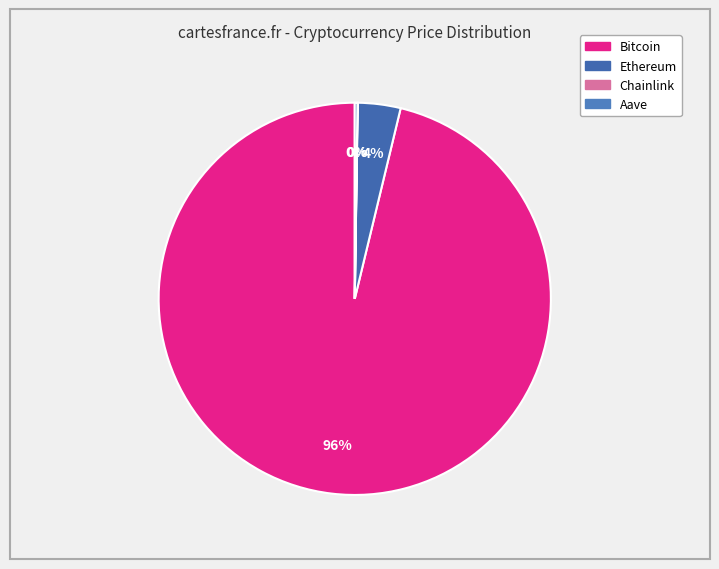

Rank the categories by value from lowest to highest.

Chainlink, Aave, Ethereum, Bitcoin